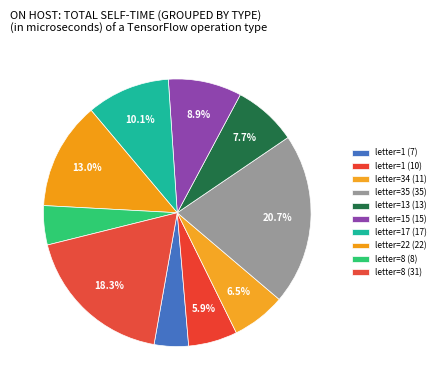

Is there a majority slice in this chart?

No